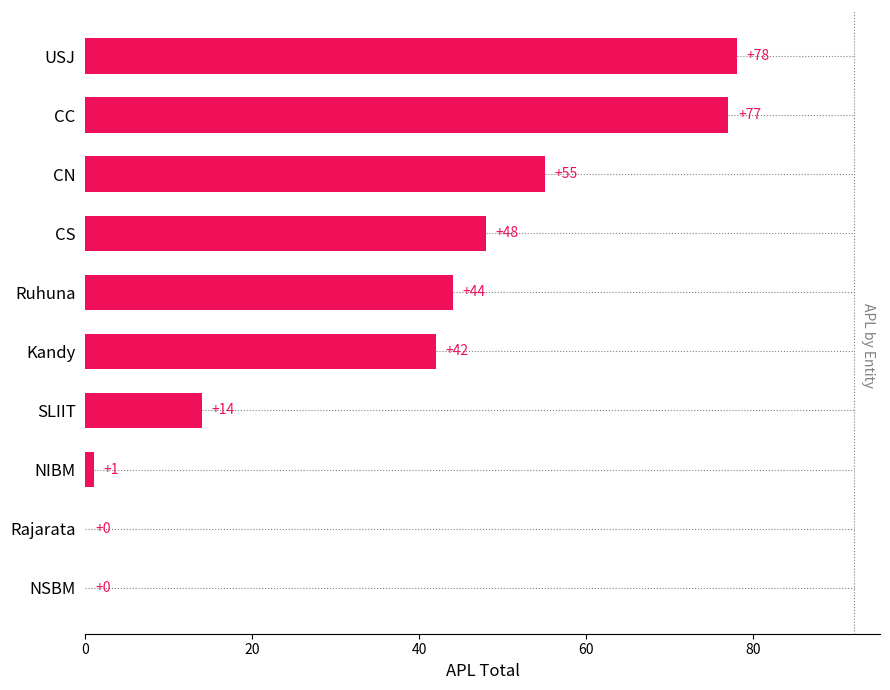

The chart shows a value of 15 at Ruhuna. True or false?

False